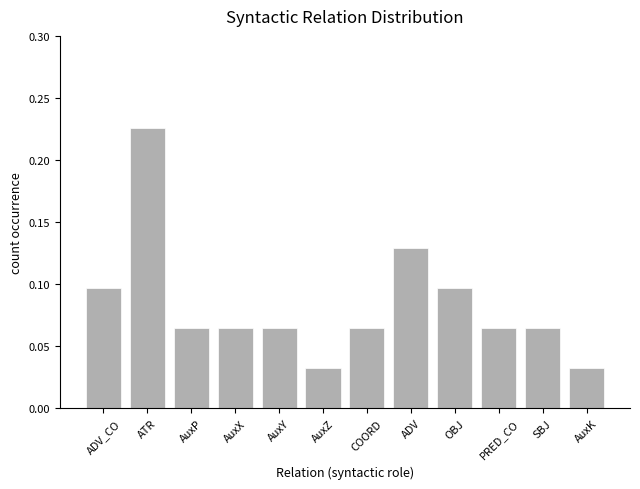

How many values are between 0 and 1?

12